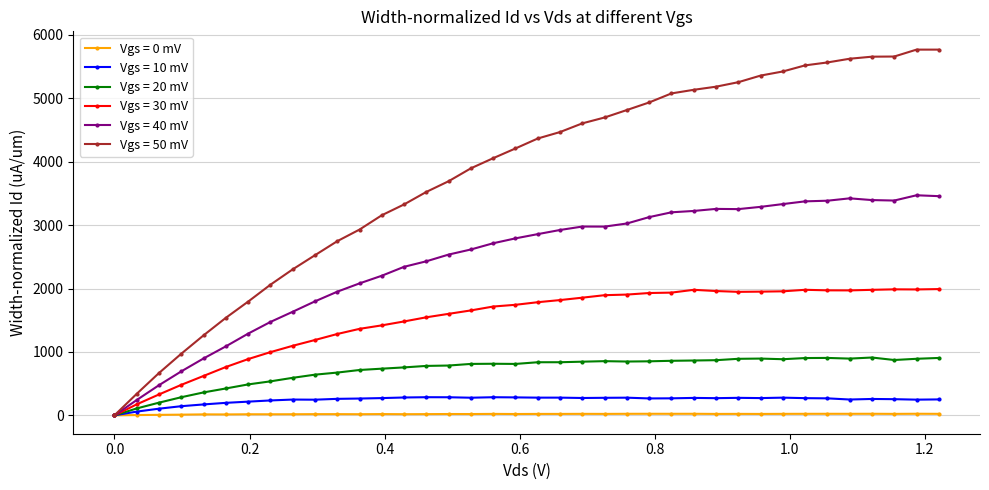

List the series in order of their peak value, highest first.

Vgs = 50 mV, Vgs = 40 mV, Vgs = 30 mV, Vgs = 20 mV, Vgs = 10 mV, Vgs = 0 mV